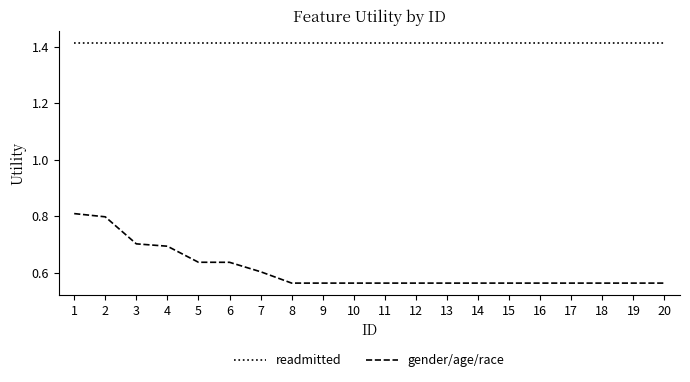

What are all the series names shown in the legend?

readmitted, gender/age/race